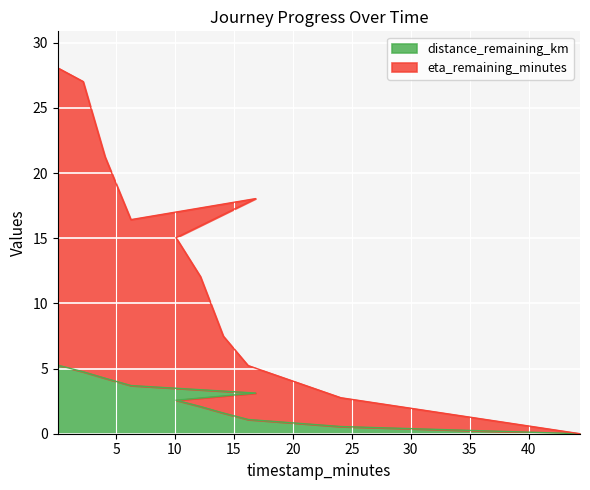

Between 2.21 and 16.2, which series saw the biggest shift?

eta_remaining_minutes